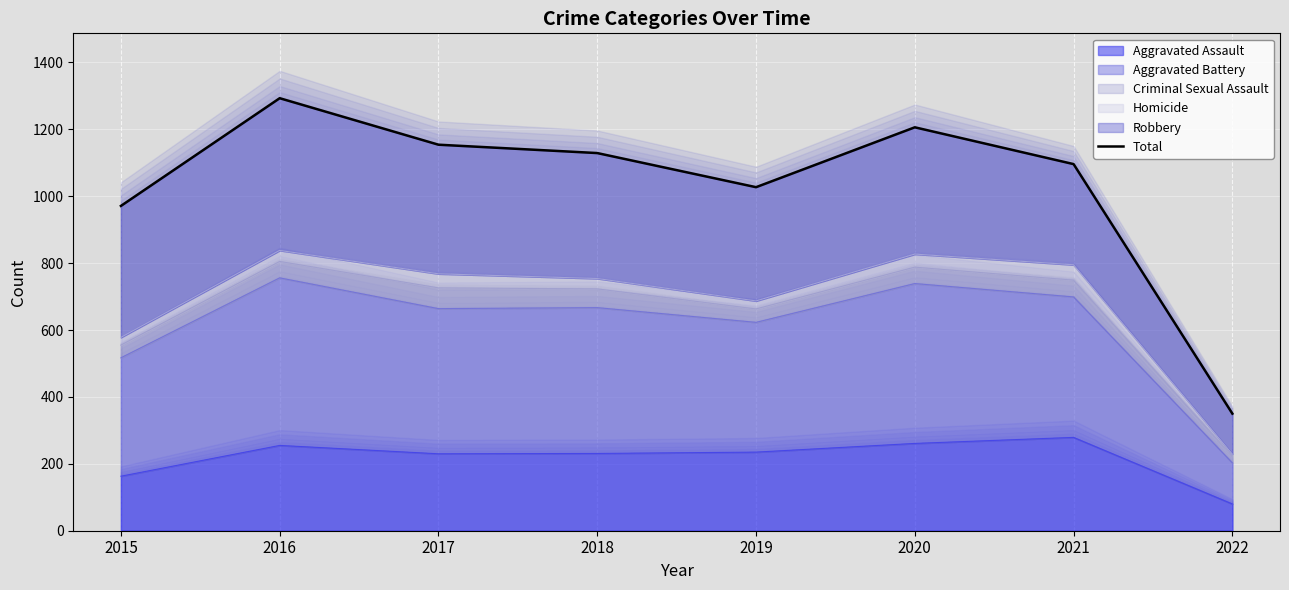

At which category does the data reach its first local valley?

2019